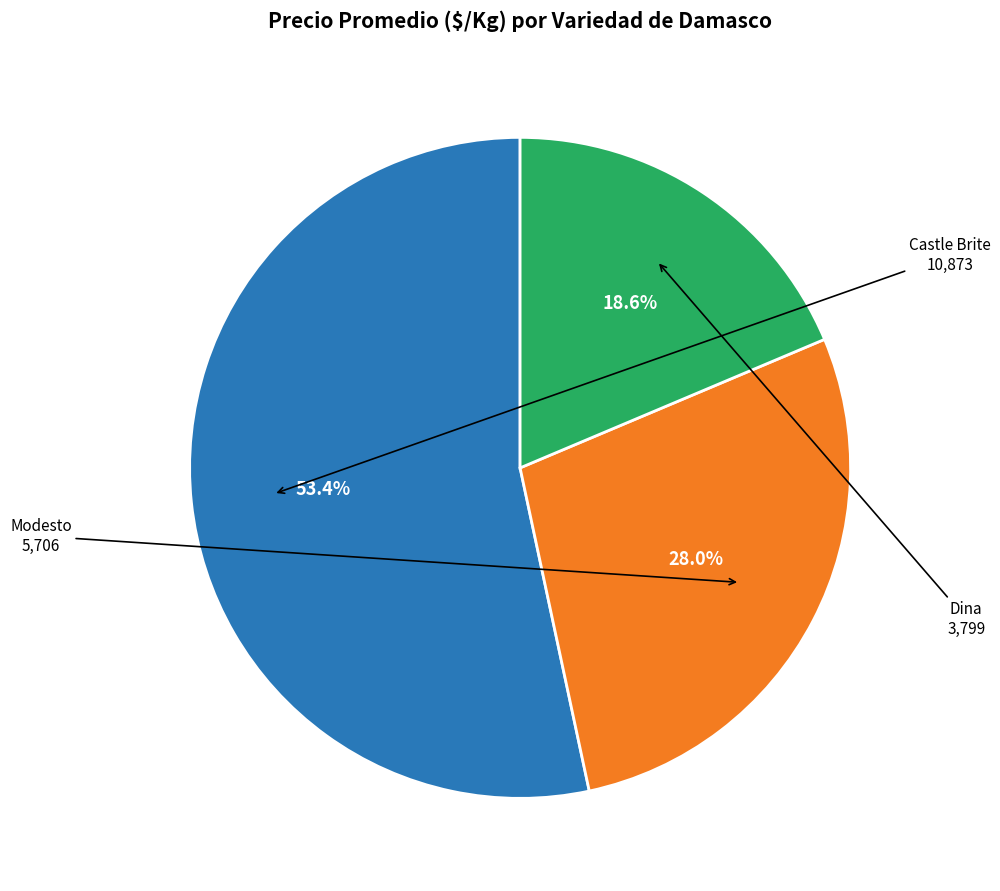

Does any single category account for the majority?

Yes